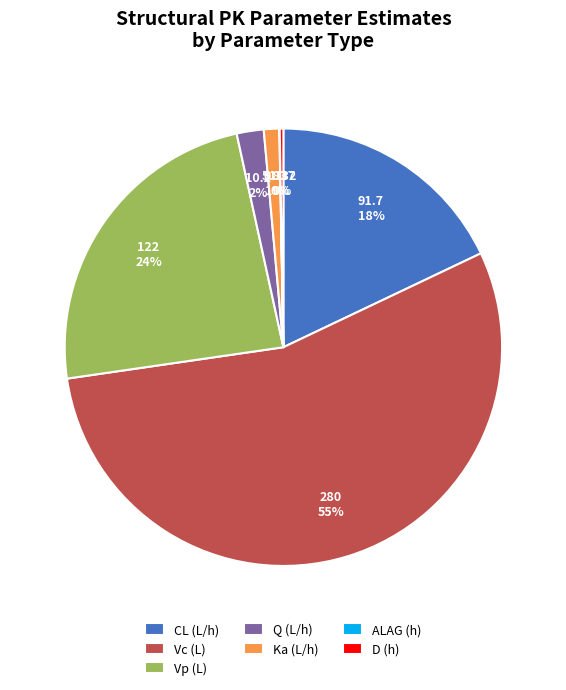

The Q (L/h) slice represents 2% of the pie. True or false?

True